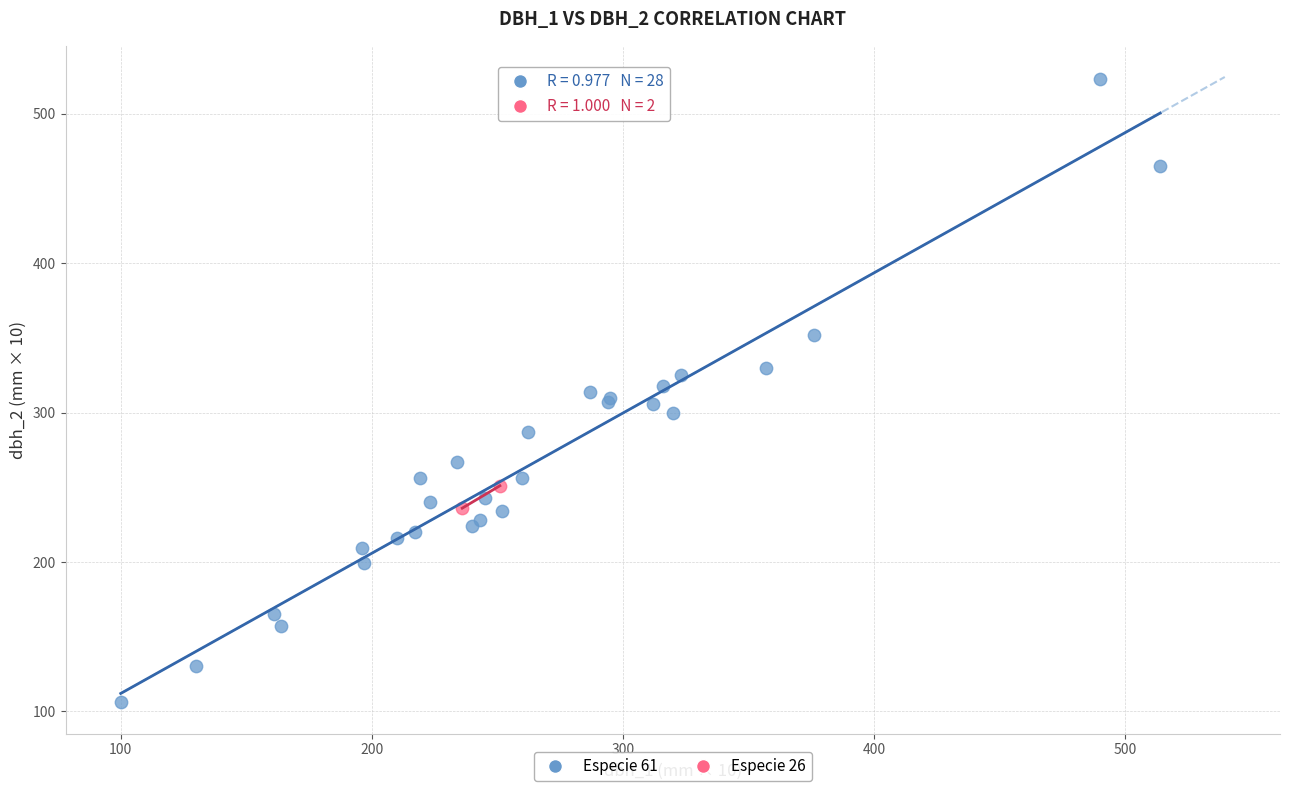

Which series contains the highest Y value?

Especie 61